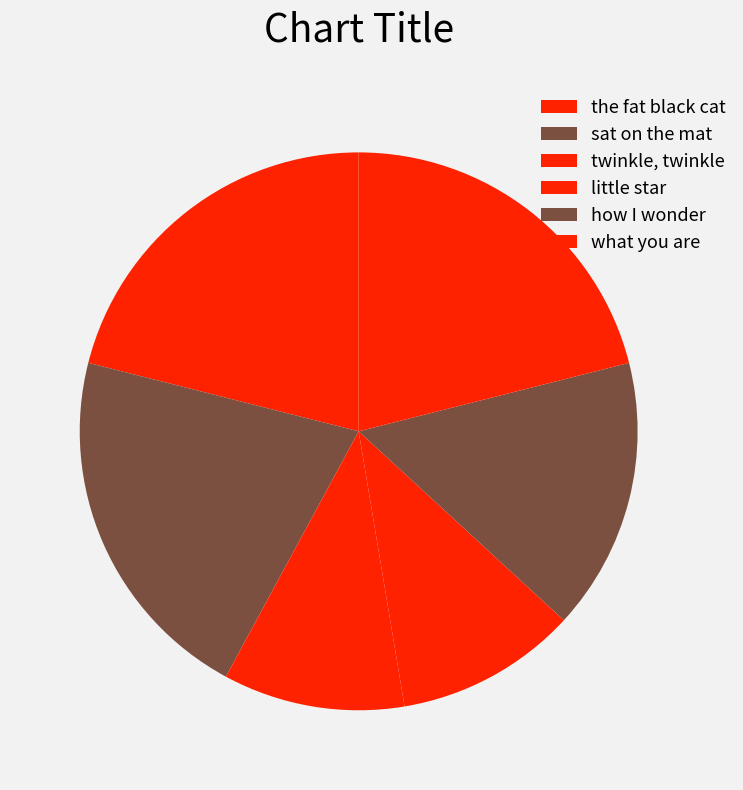

To the nearest percent, what is the difference between the what you are and how I wonder slice percentages?

5%